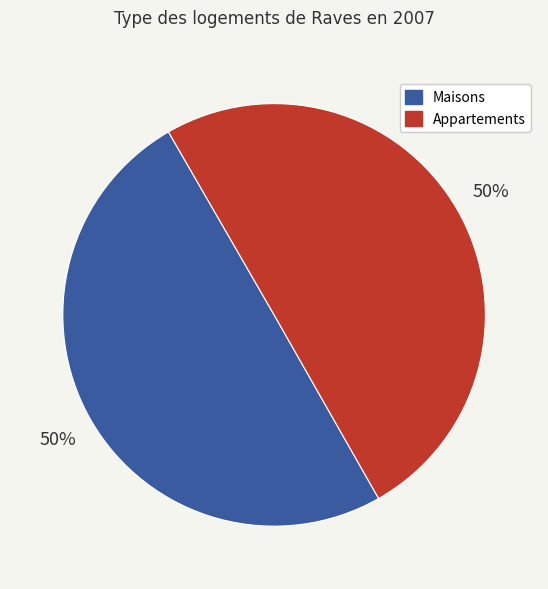

How many slices are in this pie chart?

2